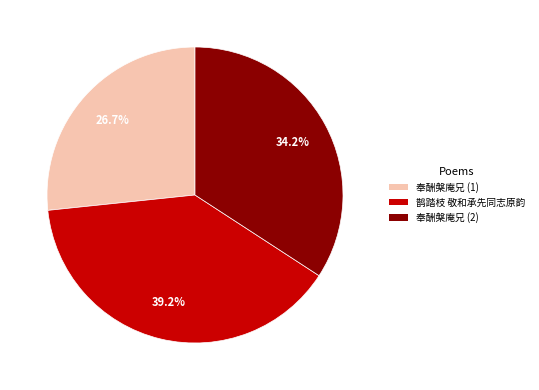

Does any single category account for the majority?

No